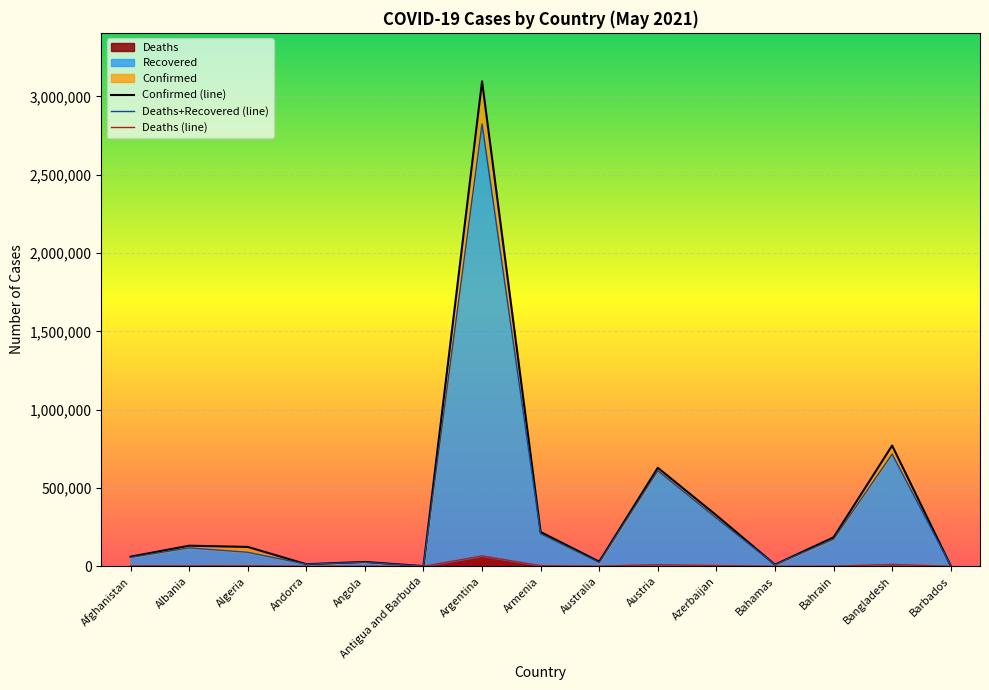

Read the Recovered value at Andorra, to the nearest 100.

13100